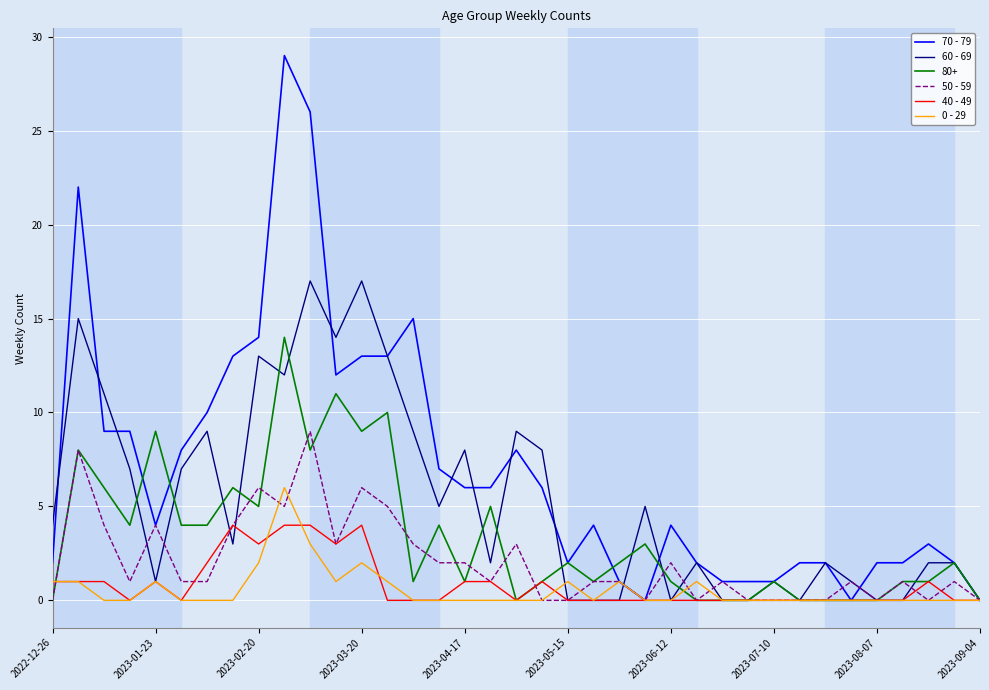

List the series in order of their peak value, lowest first.

40 - 49, 0 - 29, 50 - 59, 80+, 60 - 69, 70 - 79